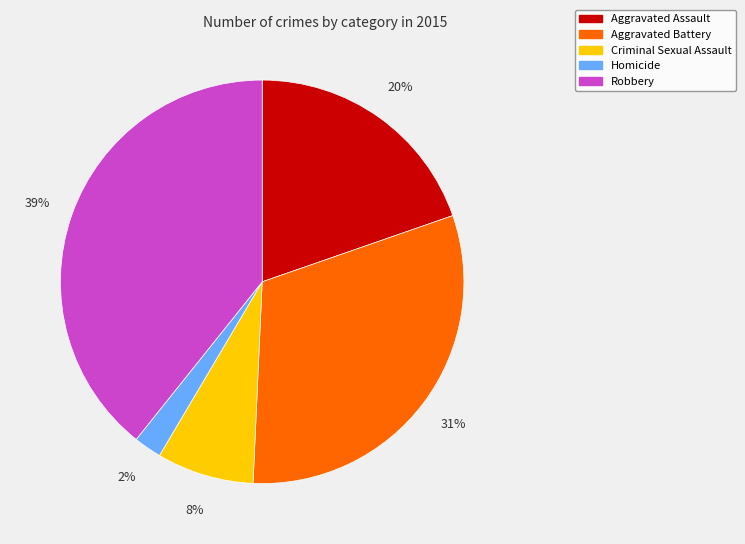

Is there any slice that represents more than half of the pie?

No